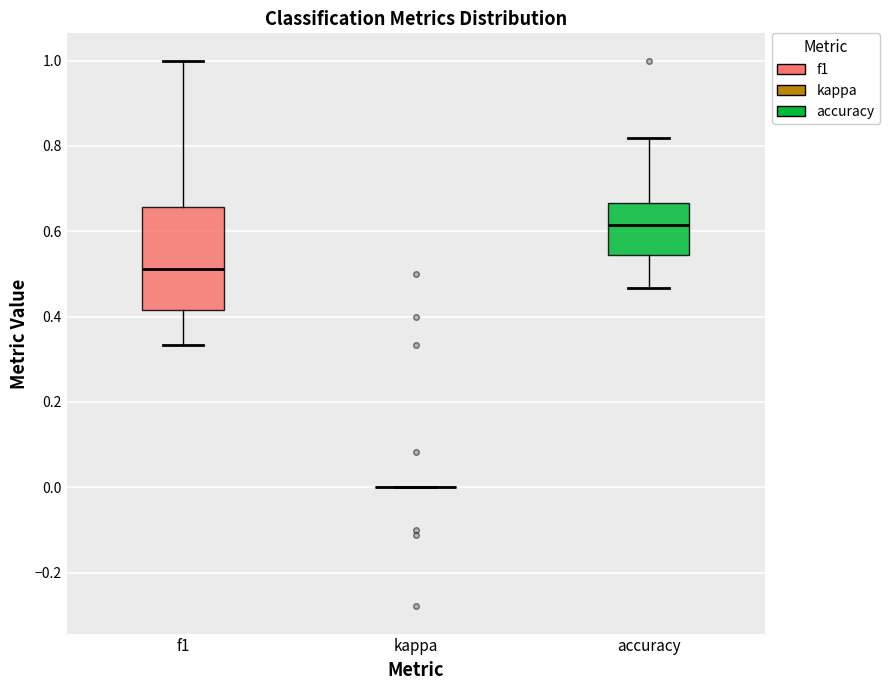

Where is the upper edge of the box for accuracy on the y-axis? The values are not printed on the chart, so give them approximately, as read against the axis.

0.66